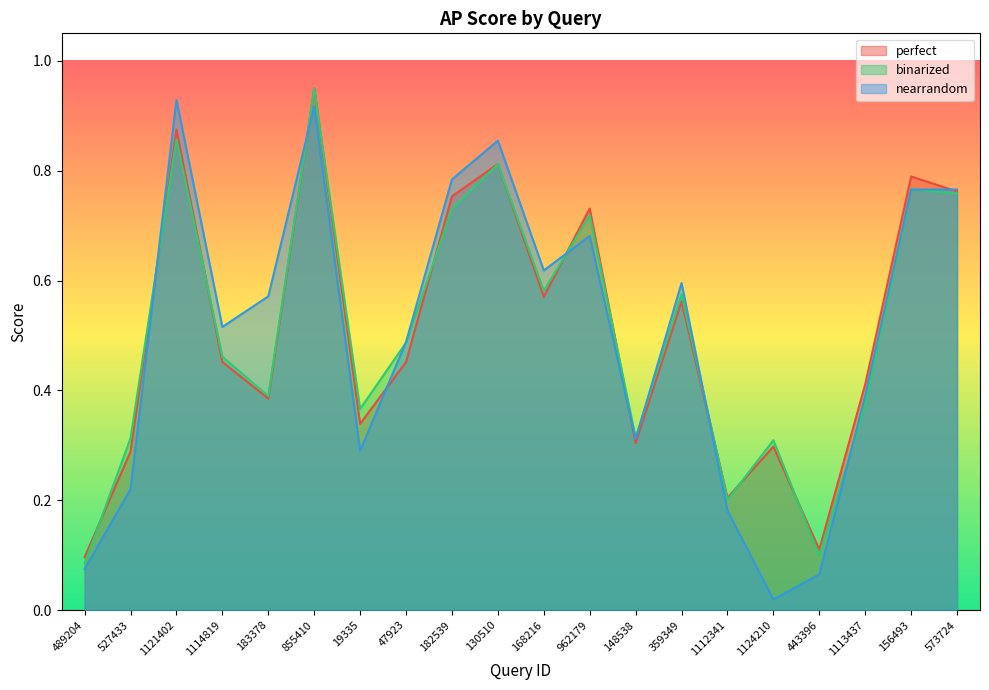

What is the sum of all binarized values?

10.1